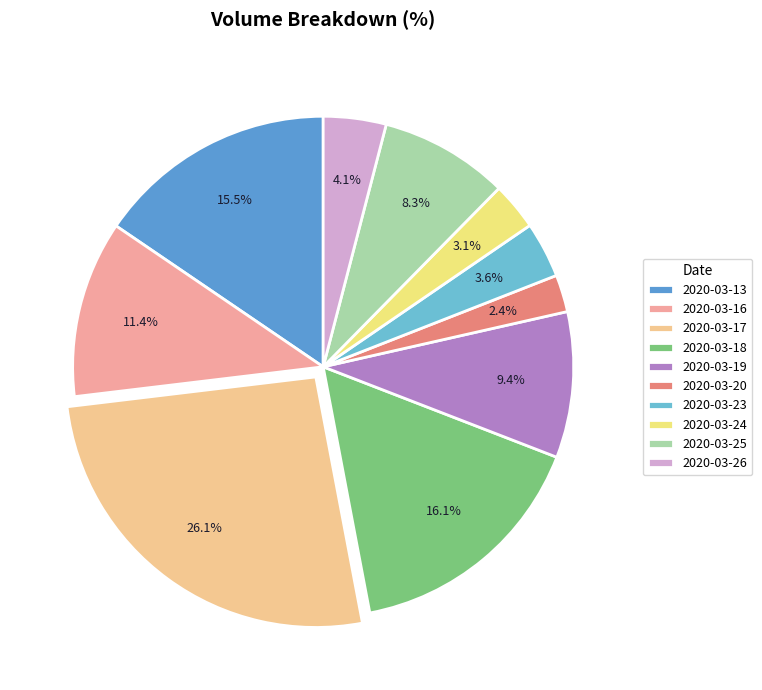

Is it true that 2020-03-26 is 1% of the pie?

False